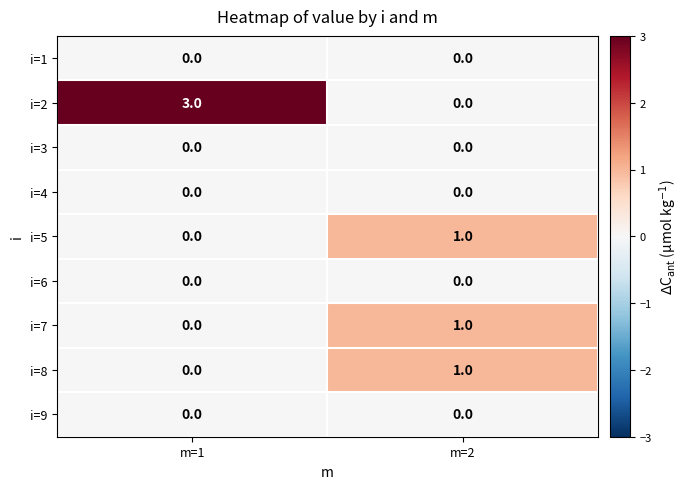

Where is i=2 nearest to the value 1?

m=2